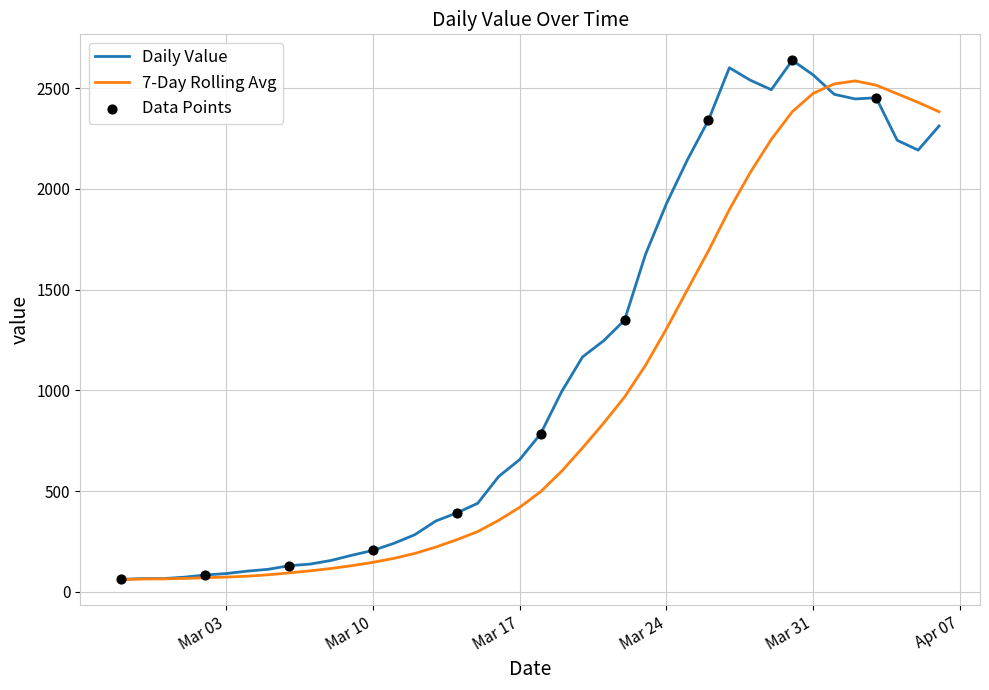

Which series has the widest spread of values?

Daily Value